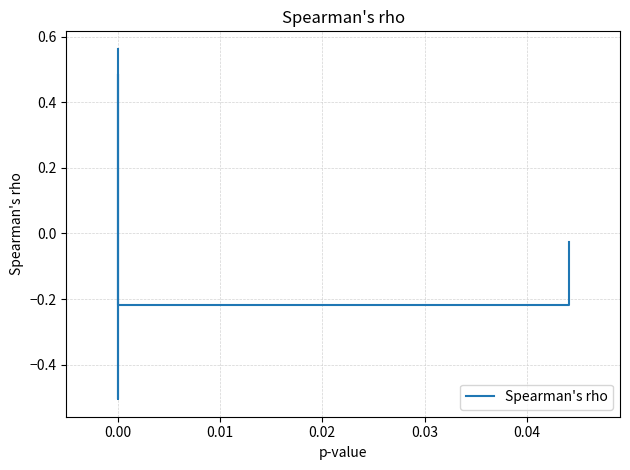

How many values exceed 0?

3